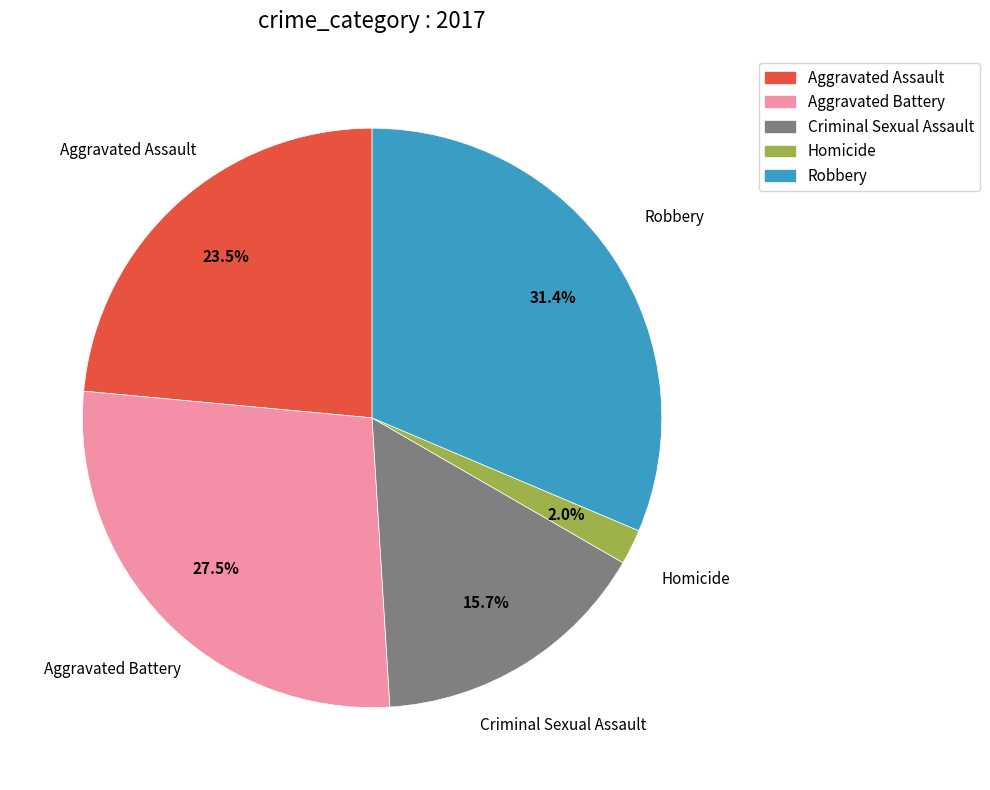

Is Aggravated Assault the majority of the pie?

No